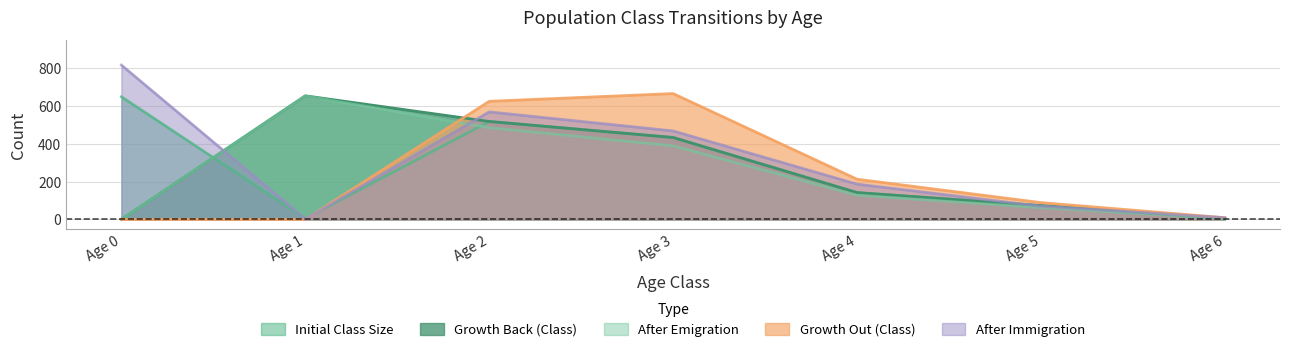

Which series has the widest spread of values?

After Immigration